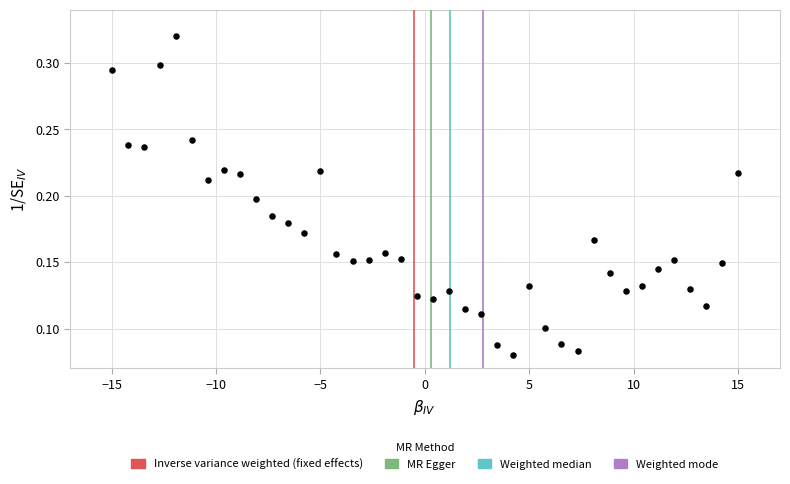

What is the range of X values (max minus min)?

30.0